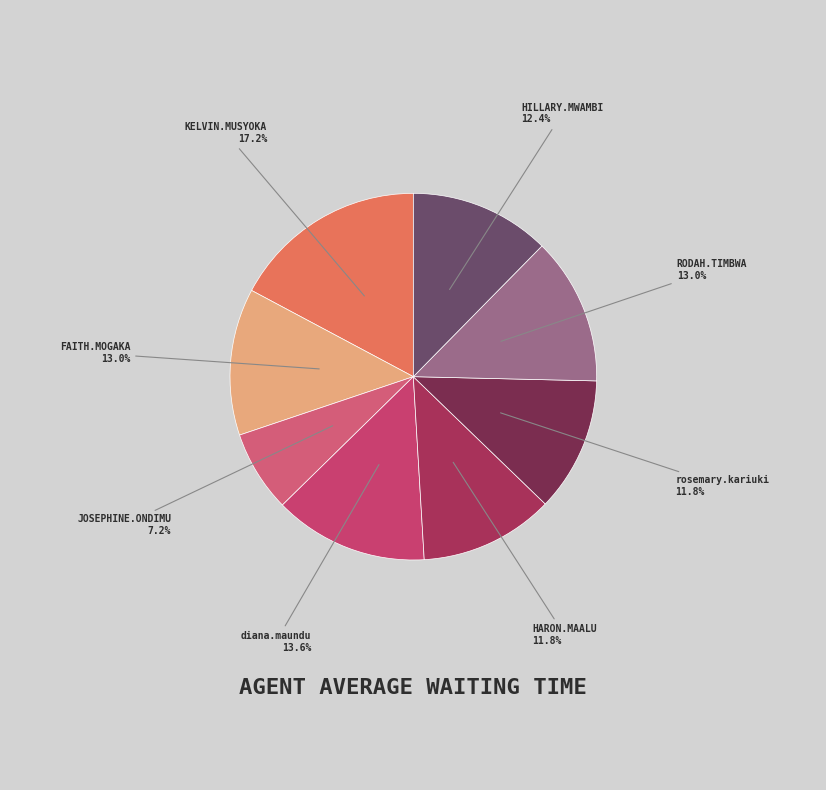

Which slice is the largest?

KELVIN.MUSYOKA